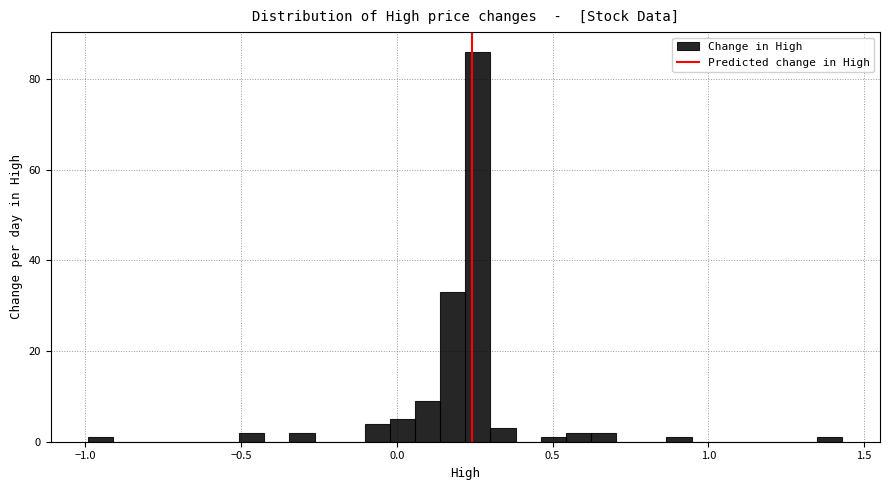

Around what value on the x-axis is the tallest bar? Give the approximate position of its centre, as read against the axis.

0.25